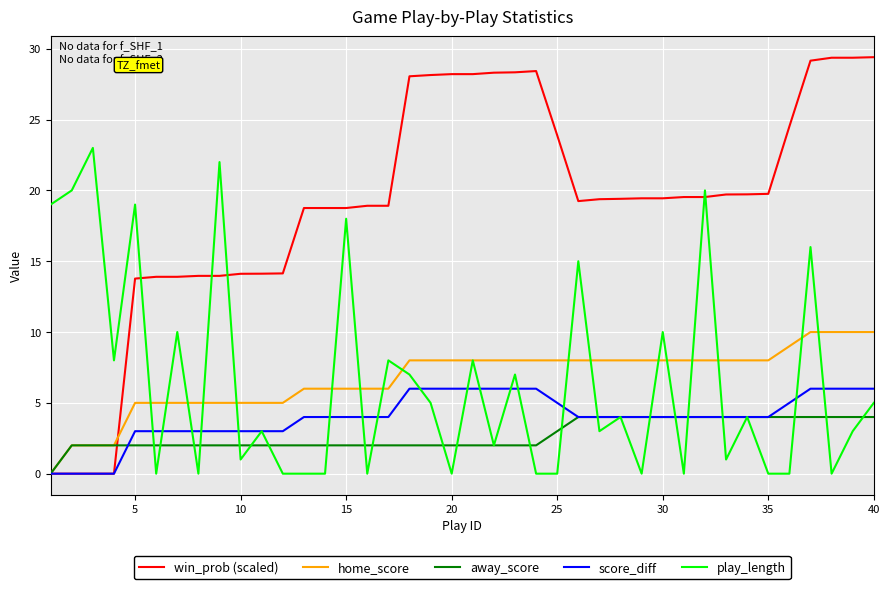

Which series has the largest total across all categories?

win_prob (scaled)